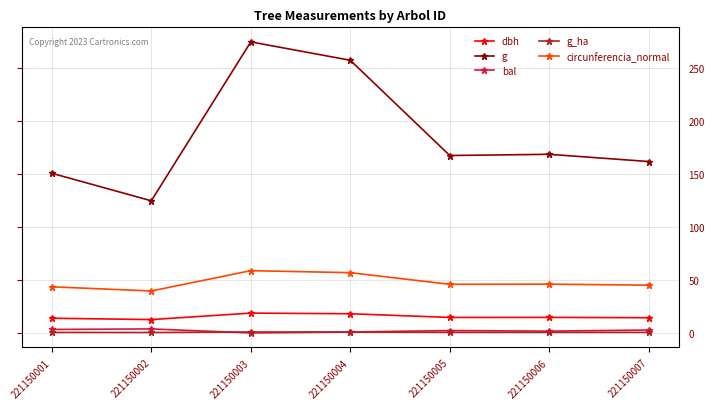

Between 221150001 and 221150004, which series saw the biggest shift?

g